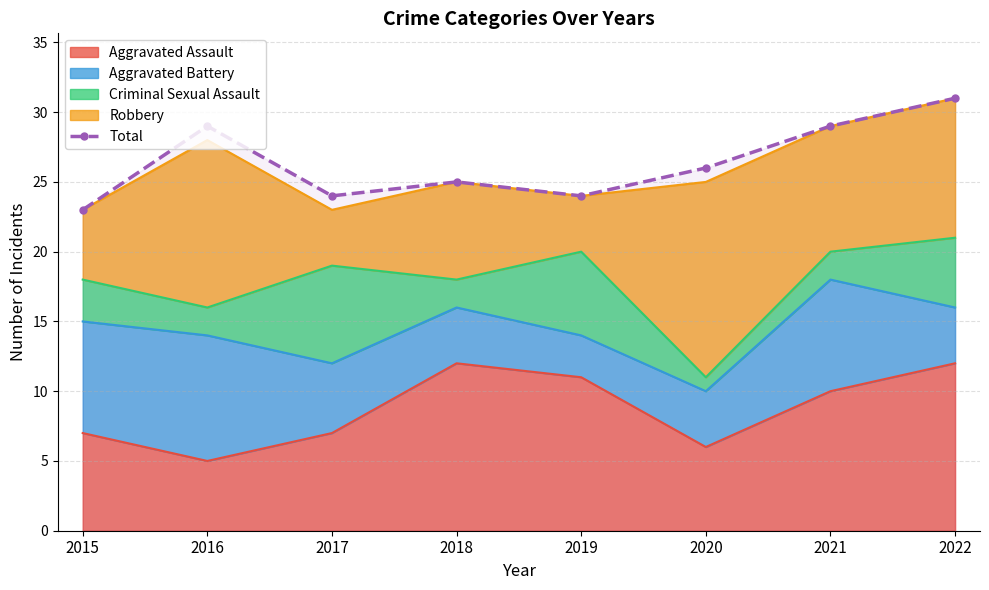

List the labels in order of value, smallest first.

2015, 2017, 2019, 2018, 2020, 2016, 2021, 2022